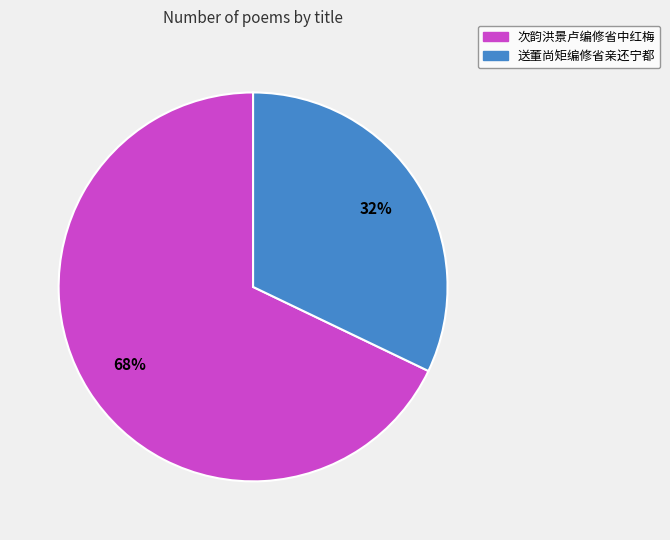

What percentage is the 送董尚矩编修省亲还宁都 slice, to the nearest percent?

32%